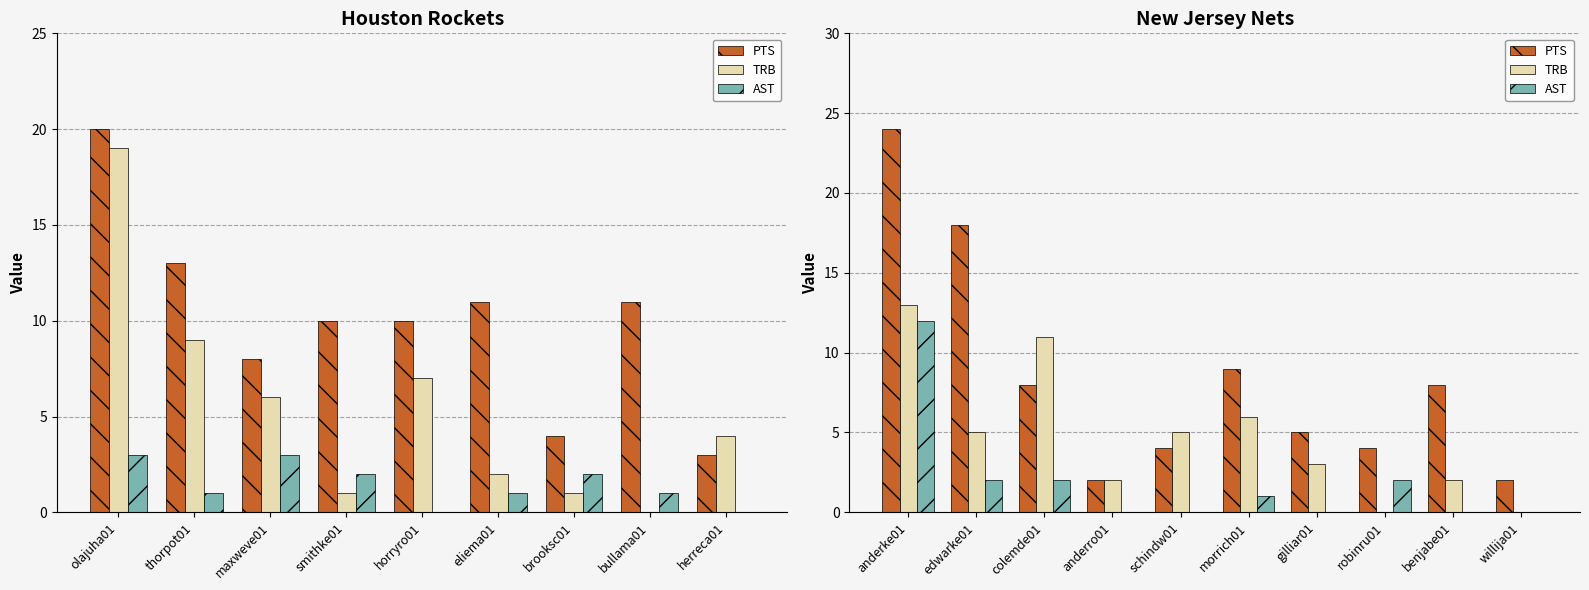

At how many categories does at least one series exceed 6?

5